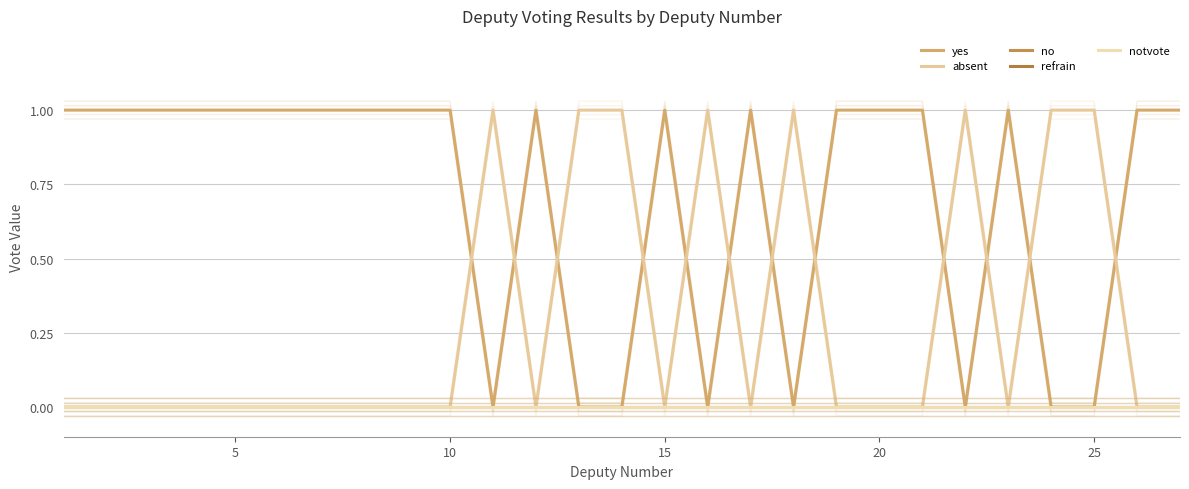

Is the value of refrain at 11 greater than the value of yes at 24?

No